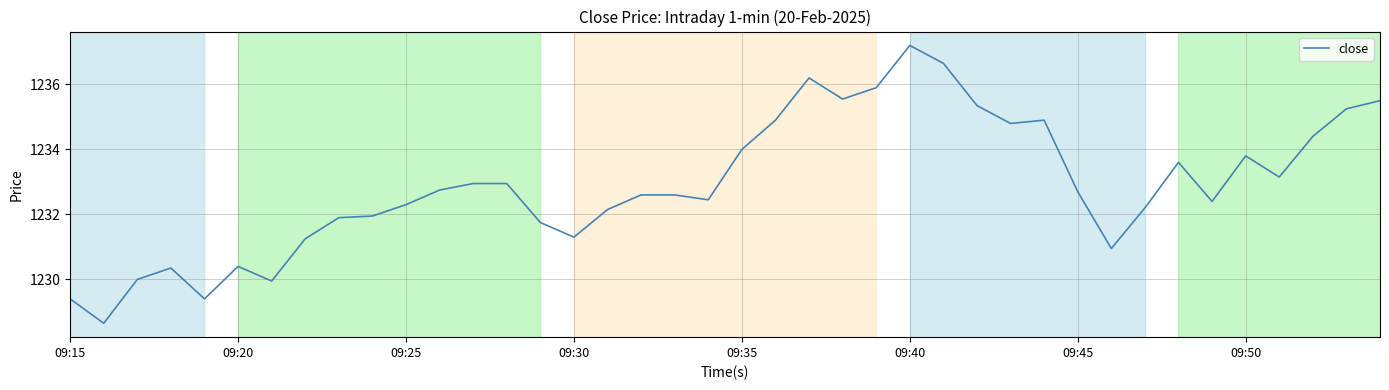

What is the minimum value shown in the chart?

1228.7